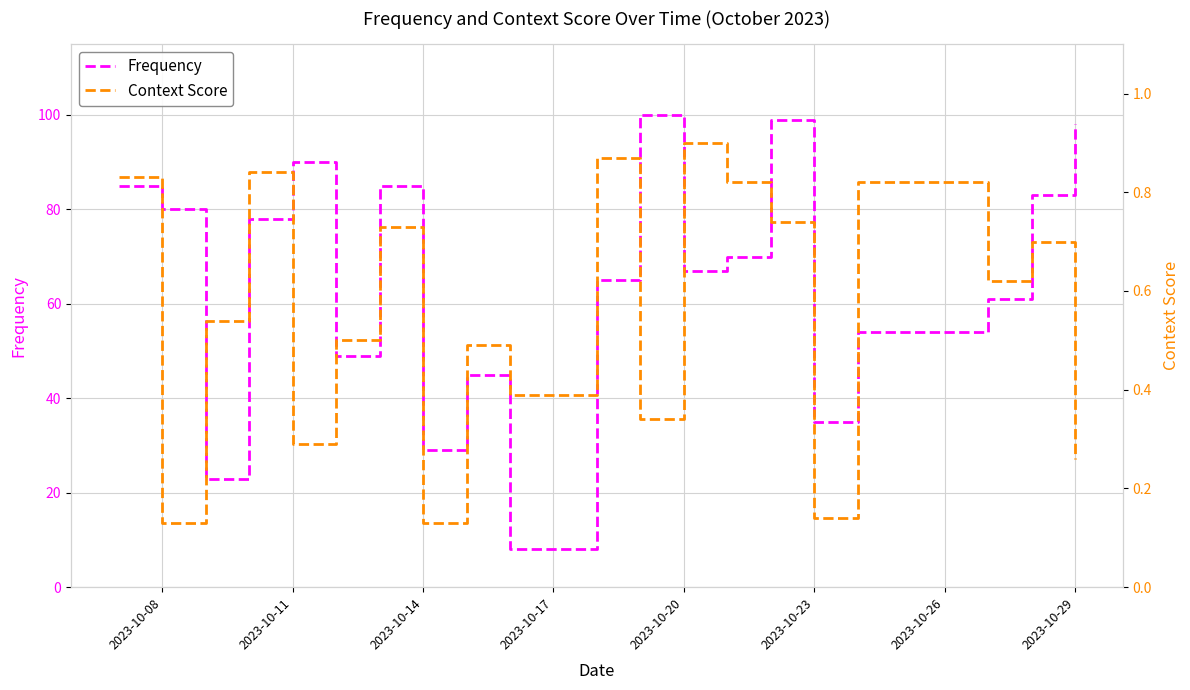

What is the maximum value for Frequency?

100